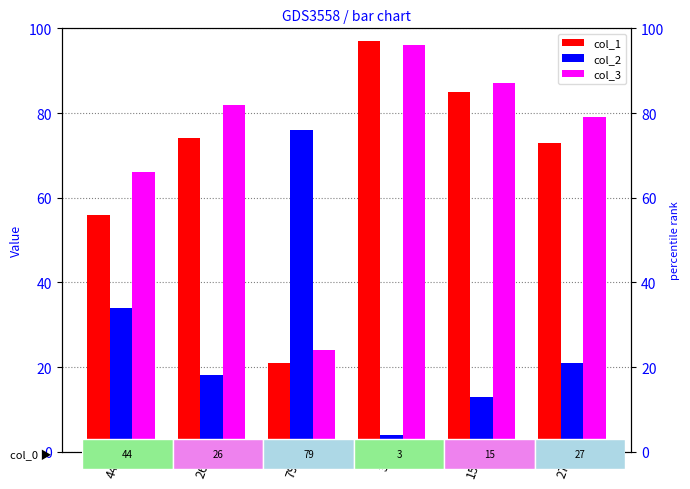

What is the total value across all series at 27?

173